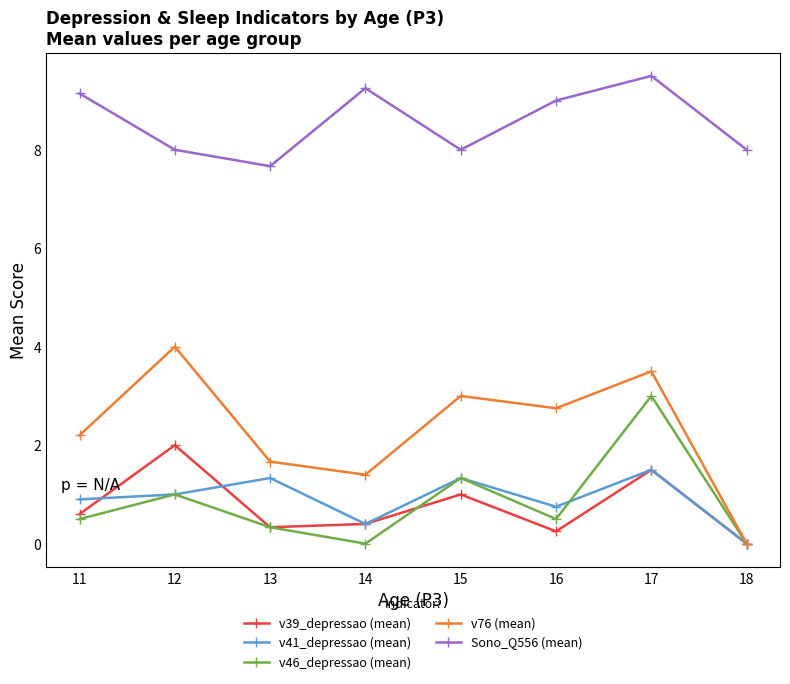

True or false: Sono_Q556 (mean) has more than 1 points higher than both neighbors.

True